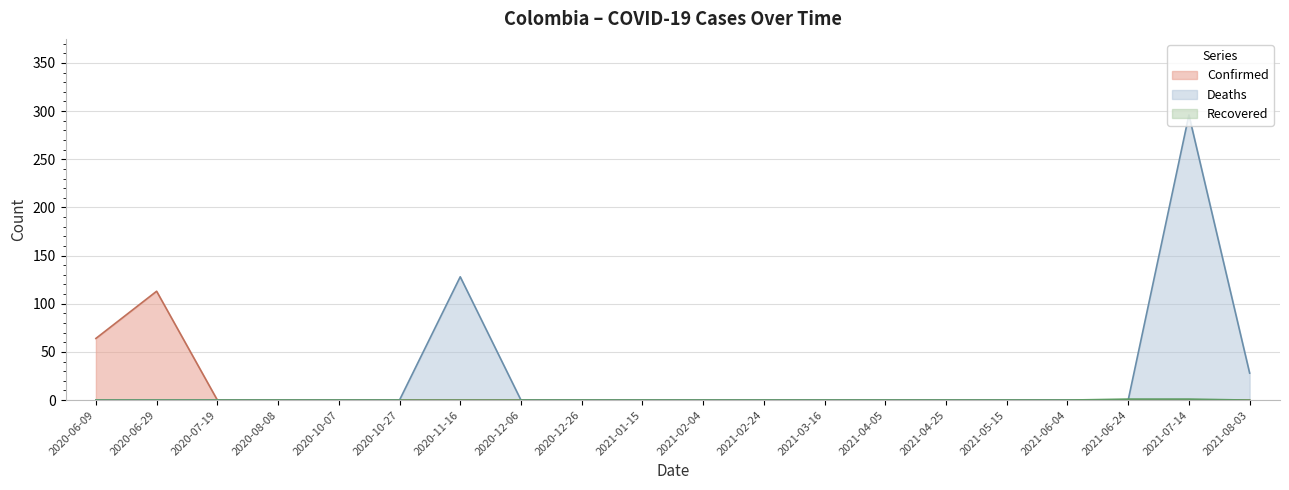

How many lines are shown in the chart?

3